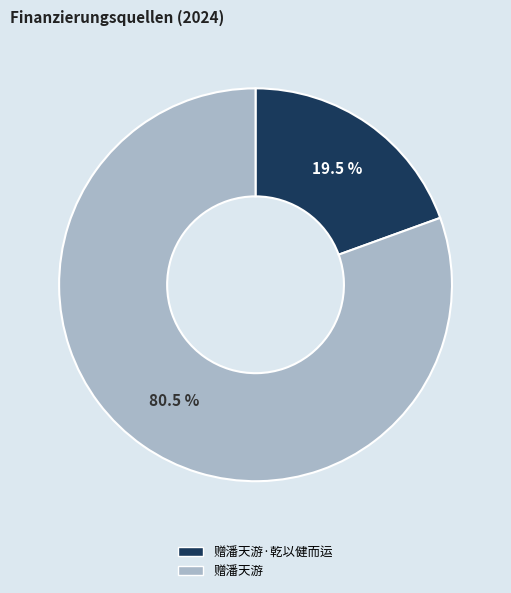

Is 赠潘天游 the majority of the pie?

Yes